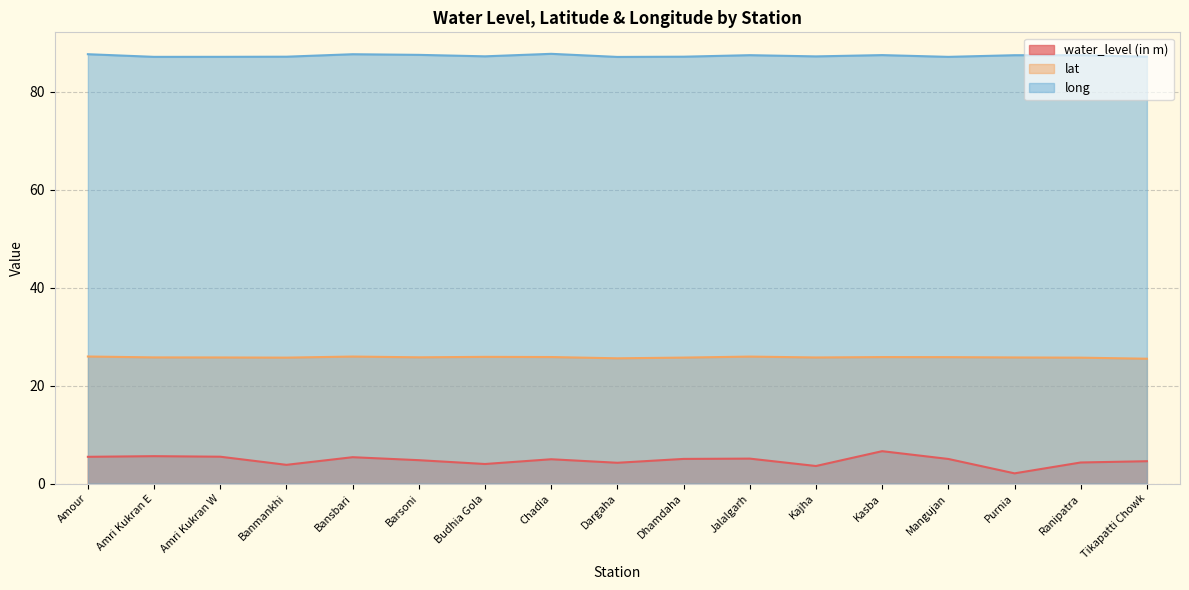

The lat series shows 42.4 at Bansbari. True or false?

False